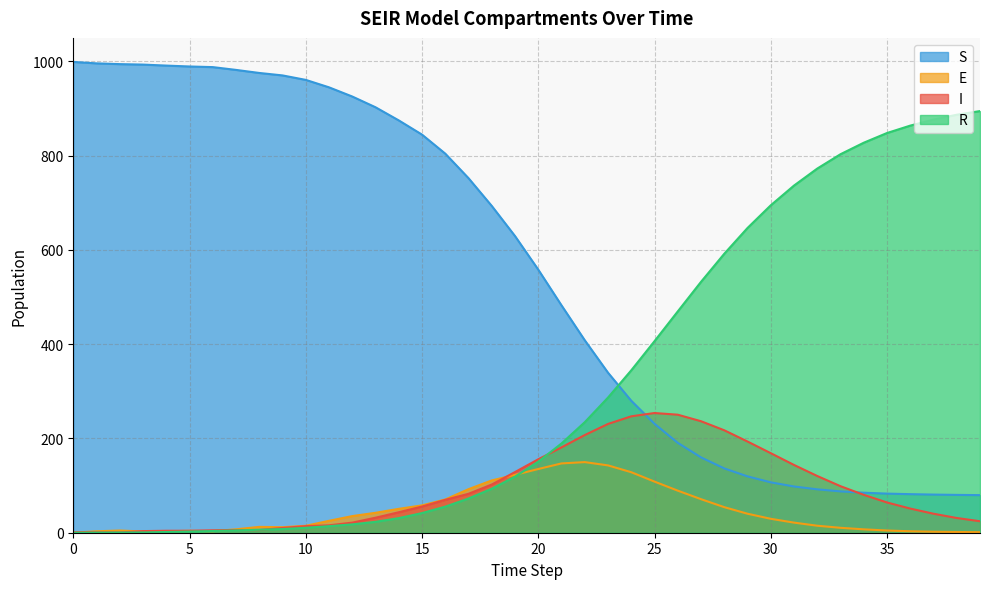

What is the sum of all I values?

3603.3